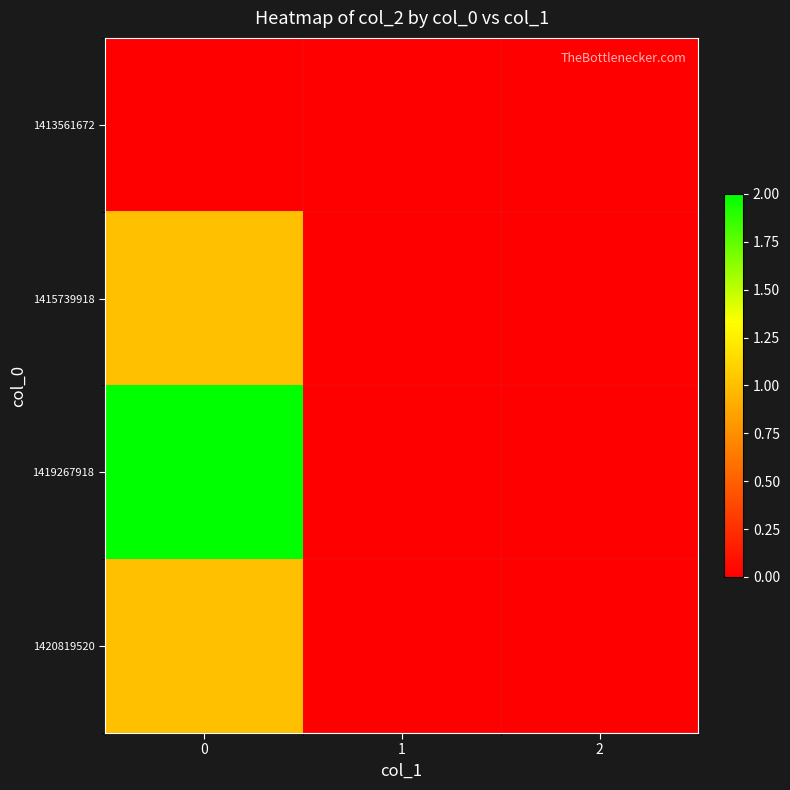

Reading right to left, list all the values displayed in this chart.

1413561672: 2=0	1=0	0=0
1415739918: 2=0	1=0	0=1
1419267918: 2=0	1=0	0=2
1420819520: 2=0	1=0	0=1